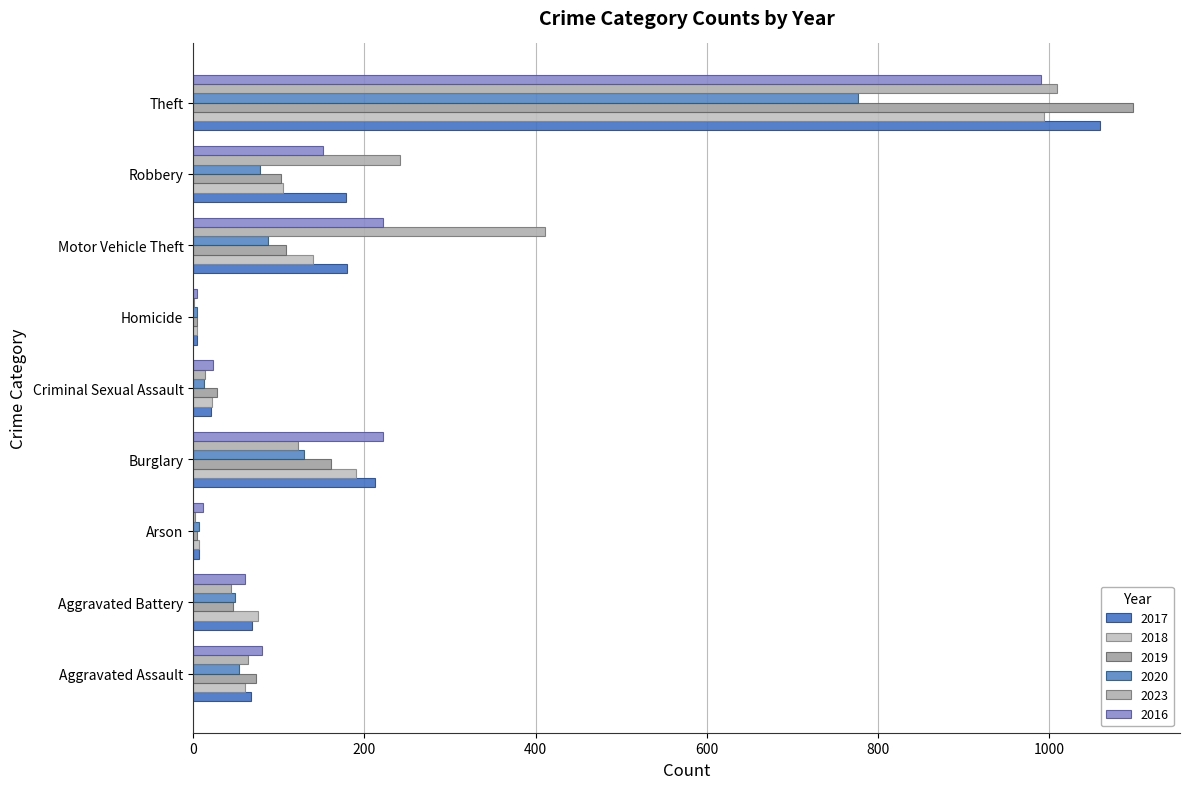

What is the sum of the 2019 values at Aggravated Assault and Robbery?

176